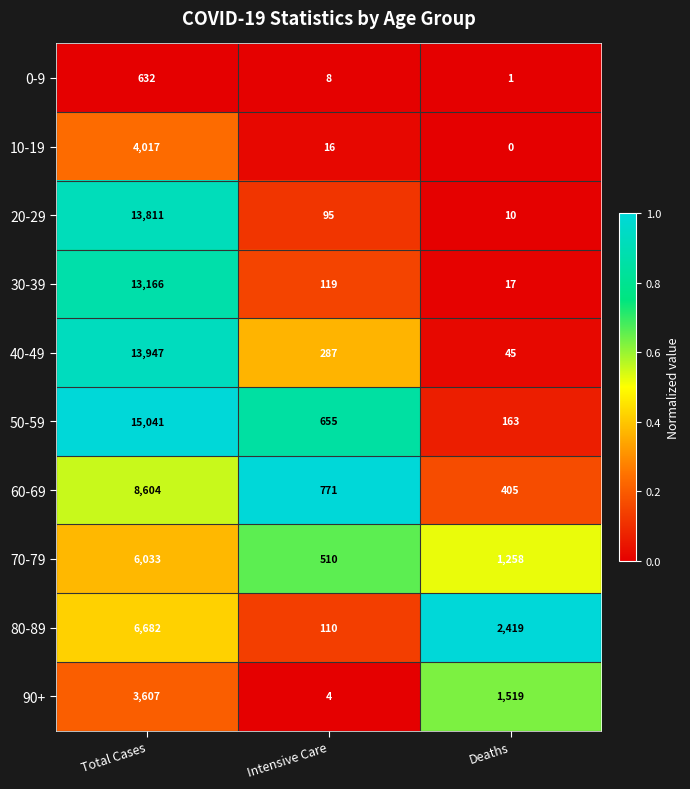

What is the total value across all series at Intensive Care?

2575